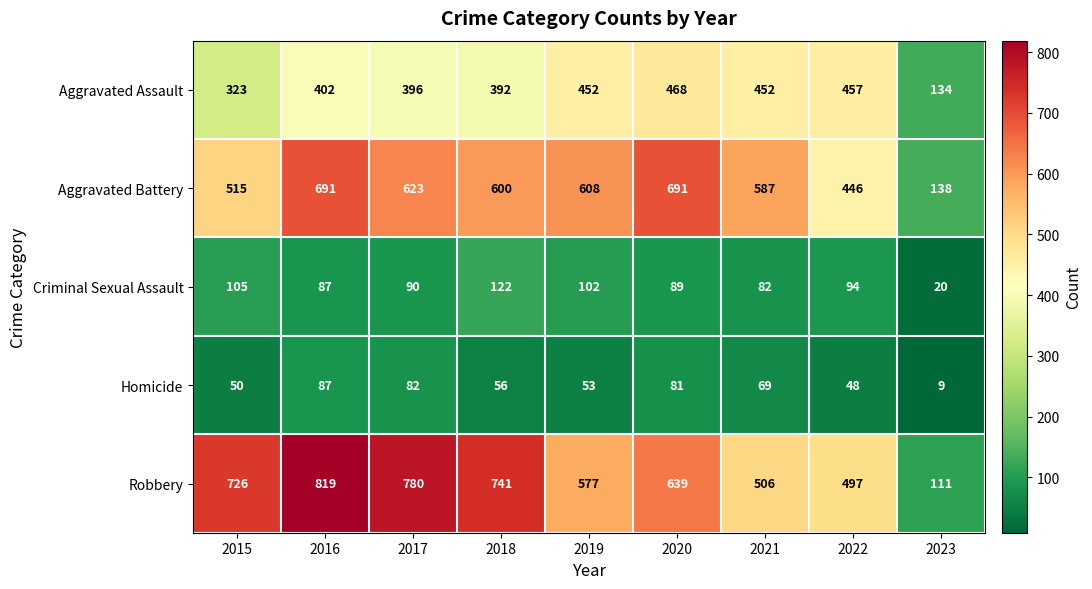

What is the spread (max minus min) of values at 2023?

129